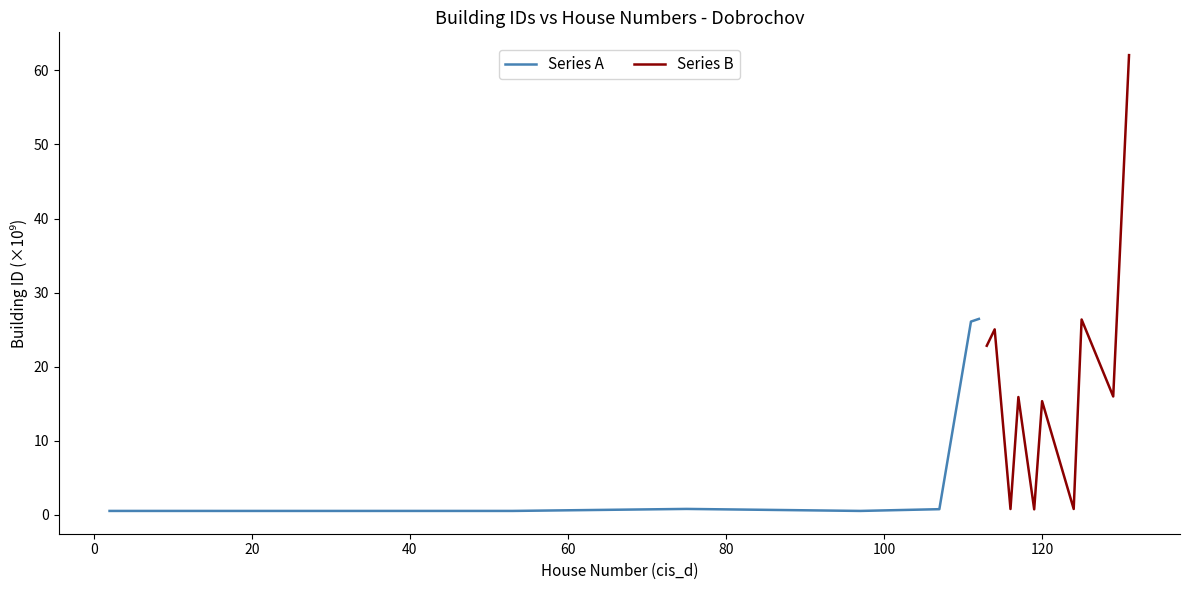

What is the highest value of the Series B series?

62.1